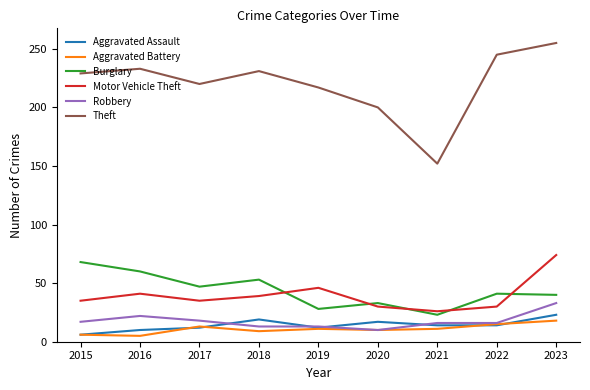

The Theft series shows 231 at 2018. True or false?

True